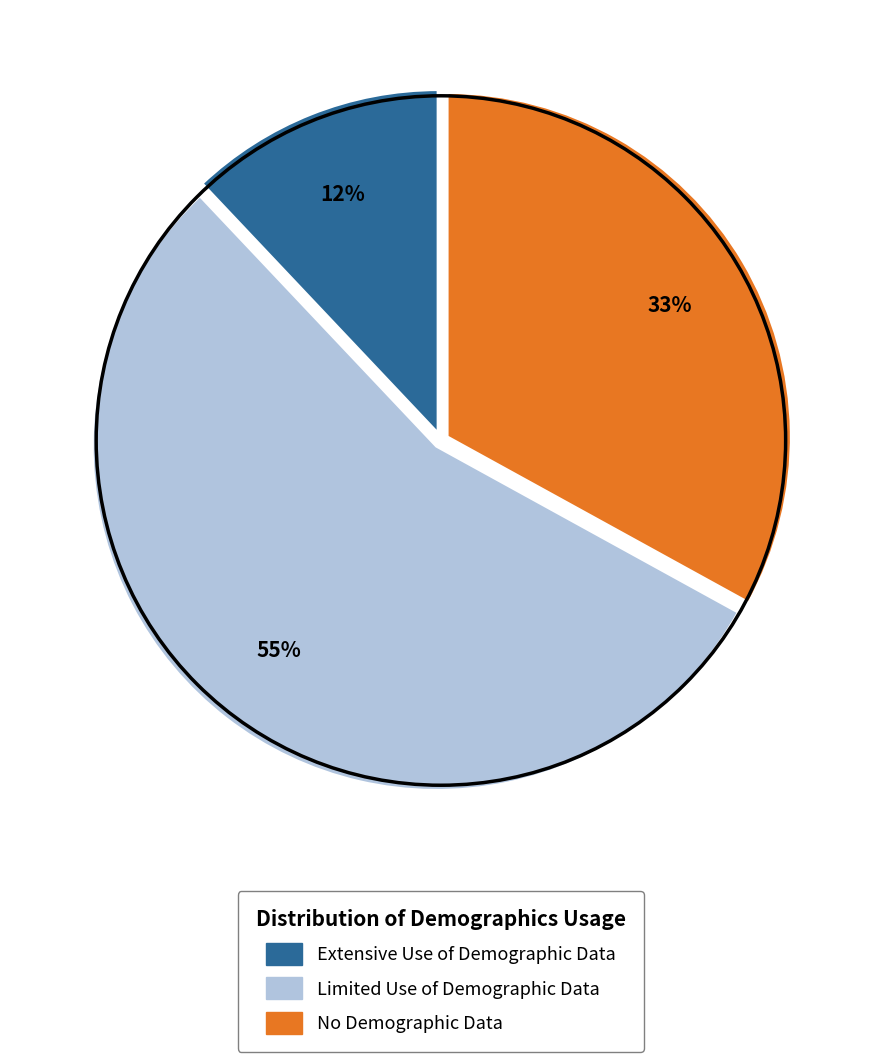

Do No Demographic Data and Extensive Use of Demographic Data together represent more than half of the pie?

No